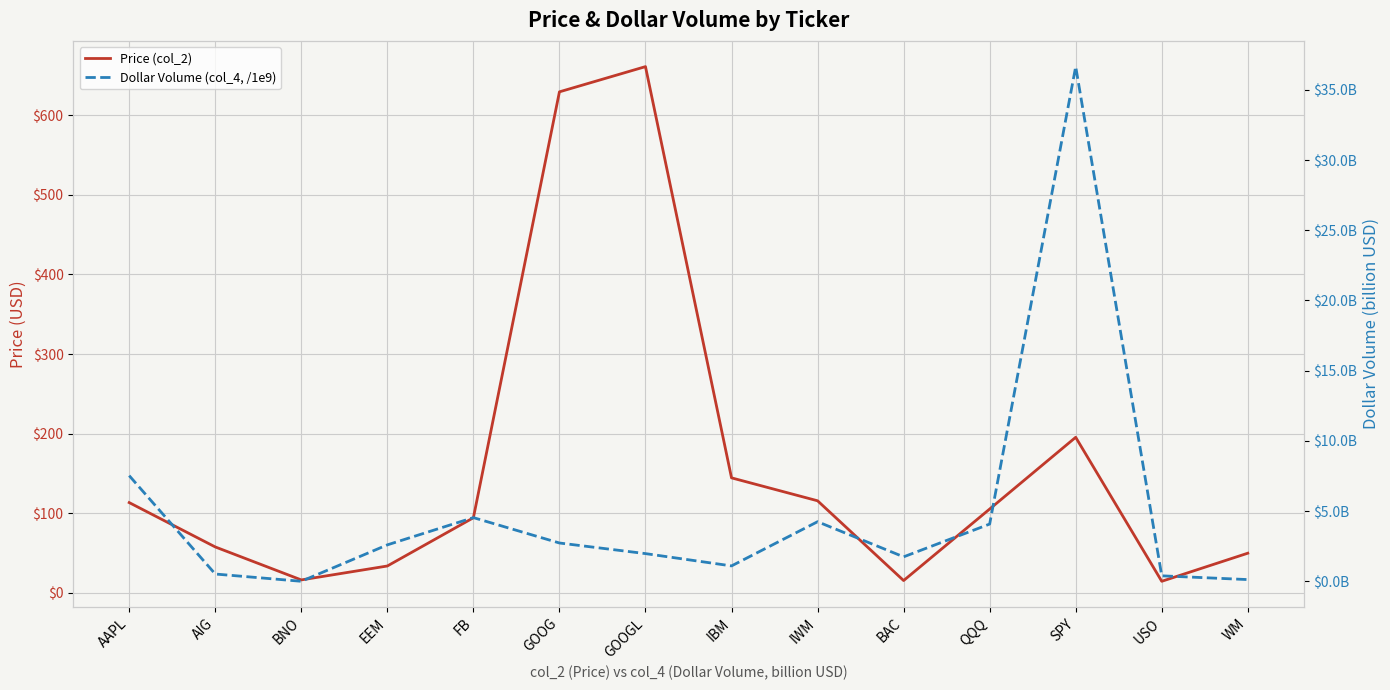

At which category is the sum across all series the highest?

GOOGL